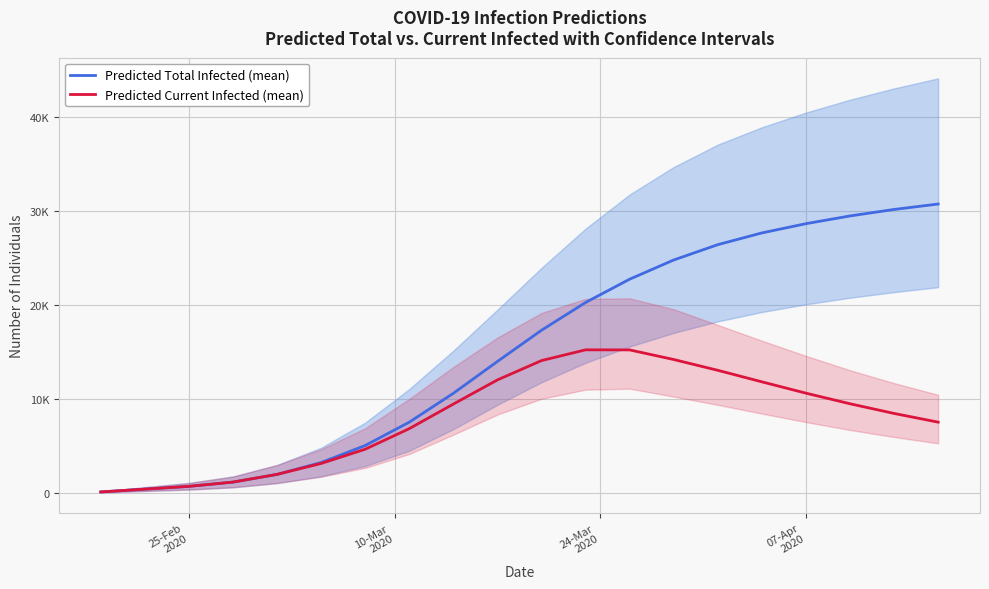

True or false: Predicted Current Infected (mean) and Predicted Total Infected (mean) cross at least once.

False